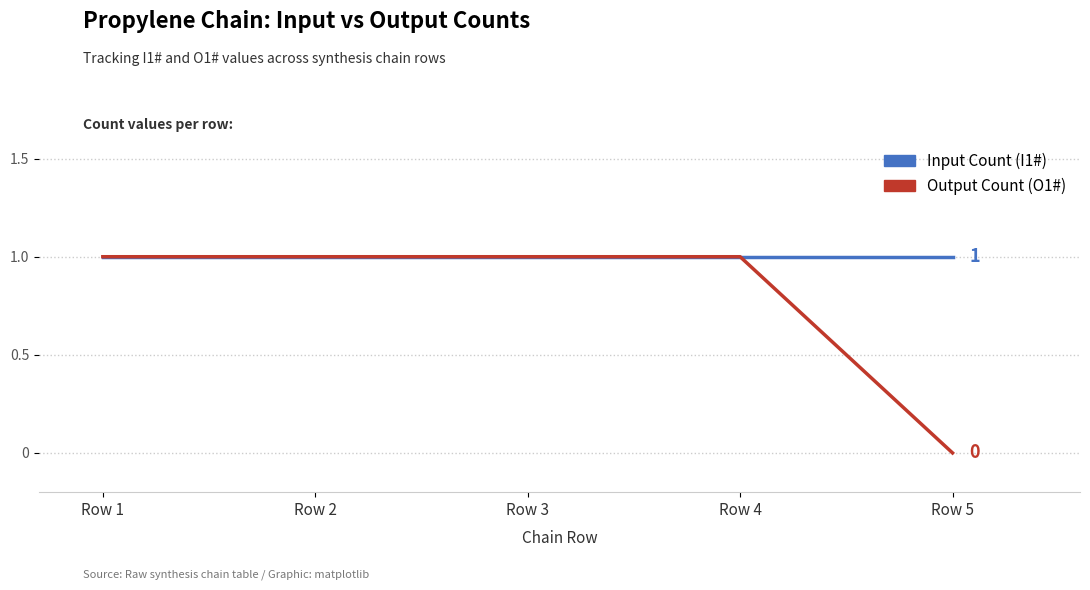

List the series in order of their overall mean, highest first.

Input Count (I1#), Output Count (O1#)